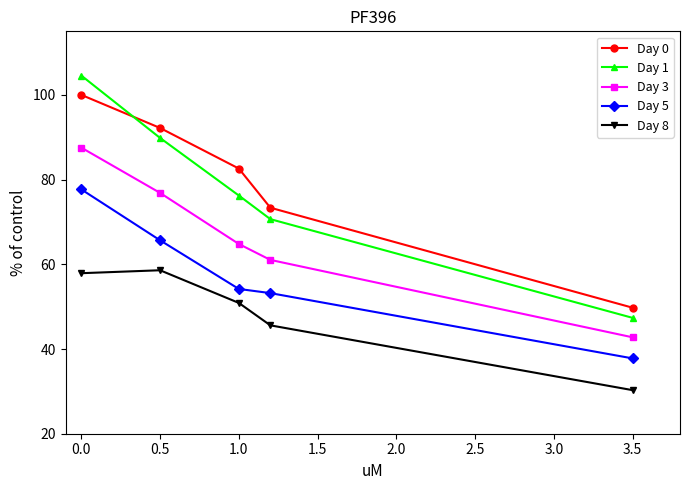

Which series has the largest total across all categories?

Day 0